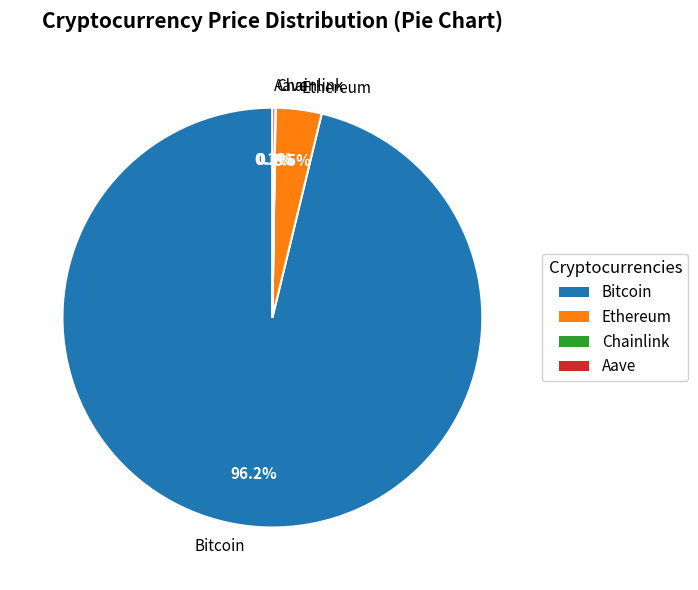

Which slice is the largest?

Bitcoin